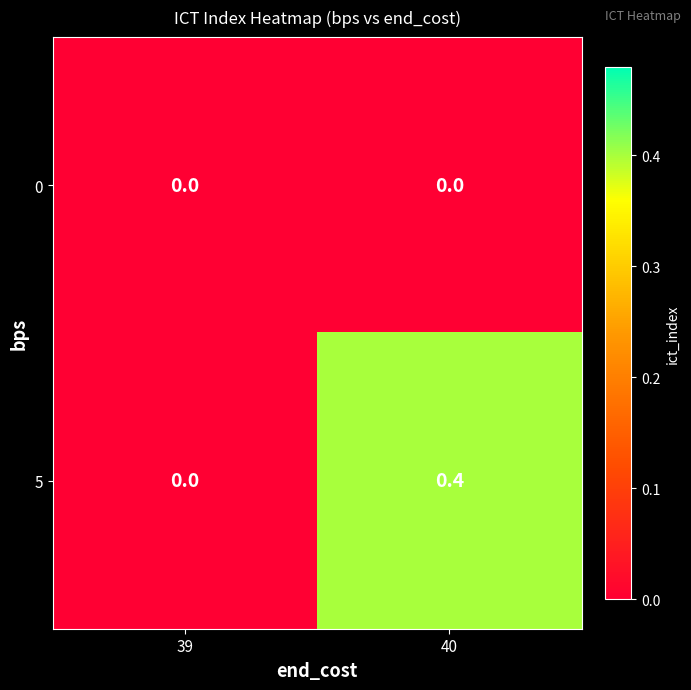

What is the sum of all 5 values?

0.4